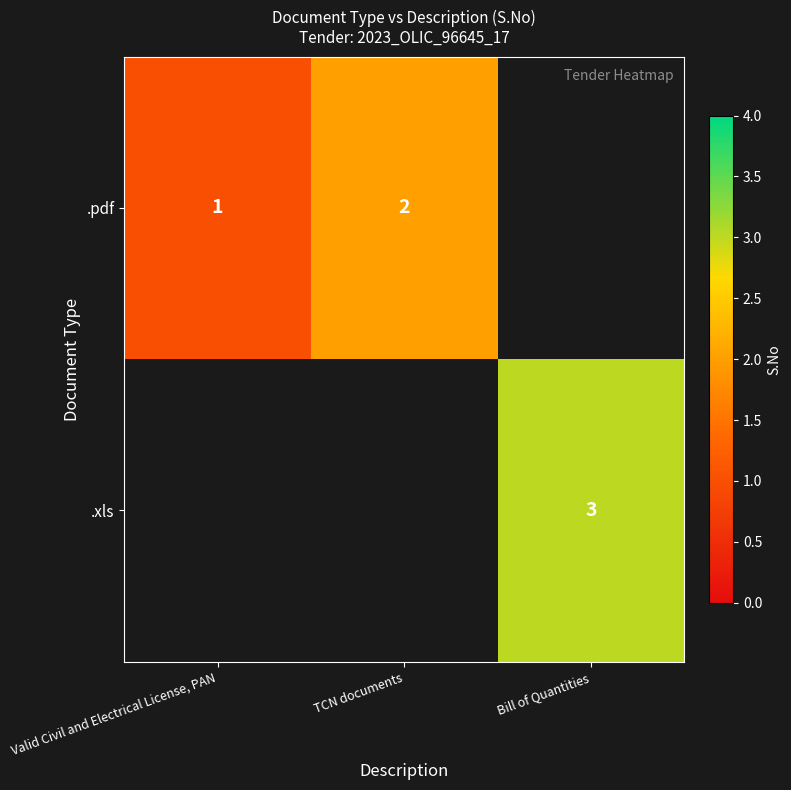

How many series are shown in this chart?

2